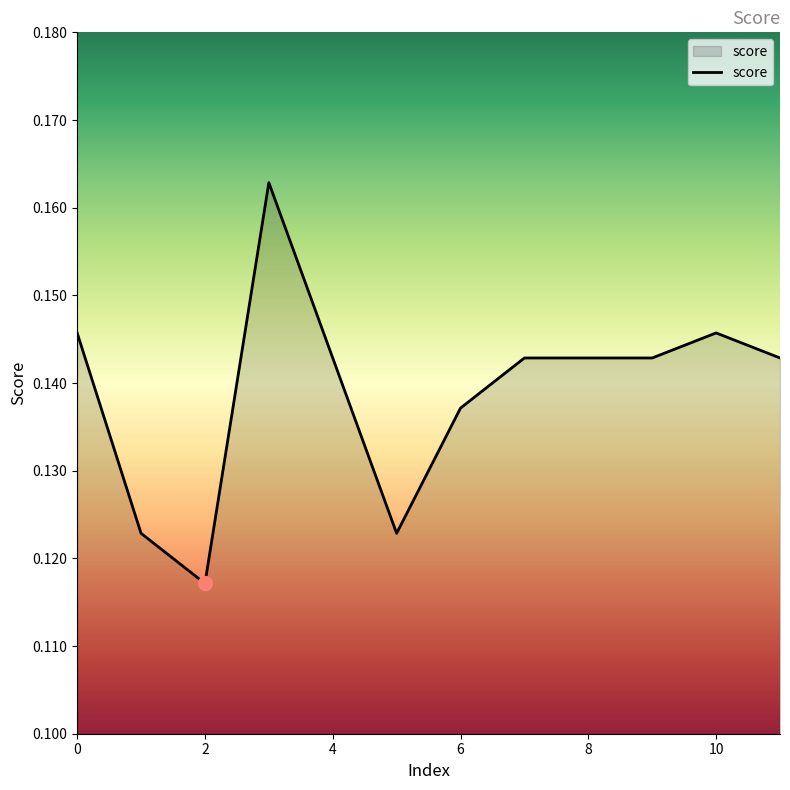

At which category does the data reach its first local valley?

2